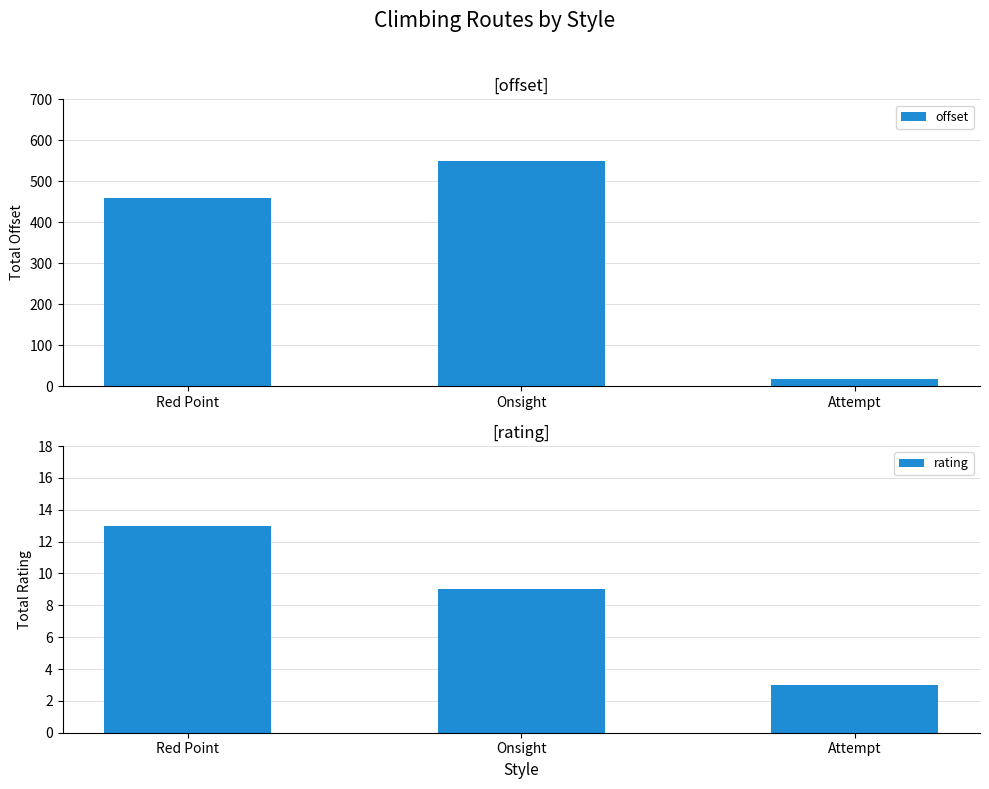

At how many categories does at least one series exceed 360?

2